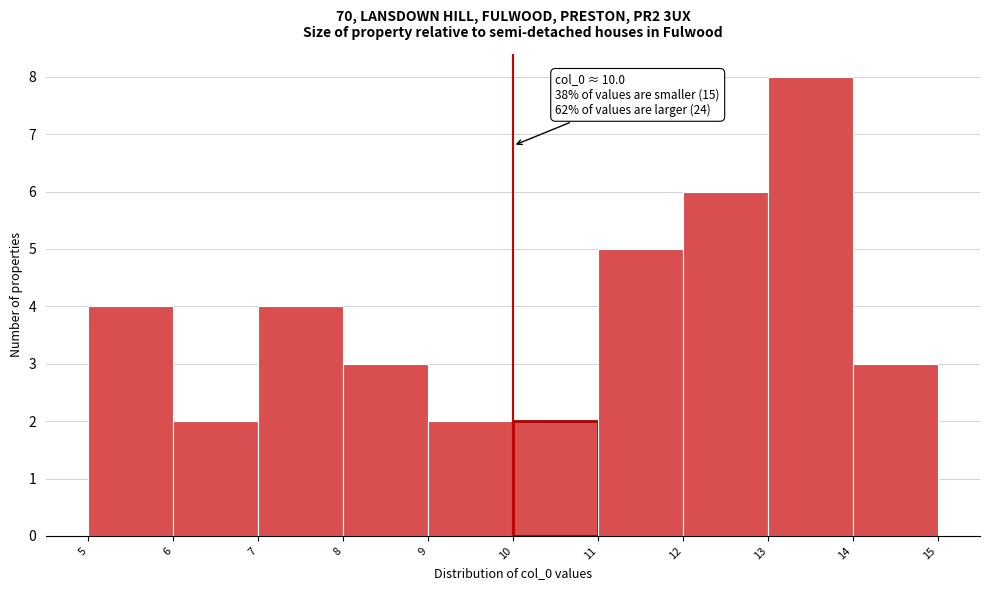

Which range on the x-axis has the tallest bar?

13 to 14